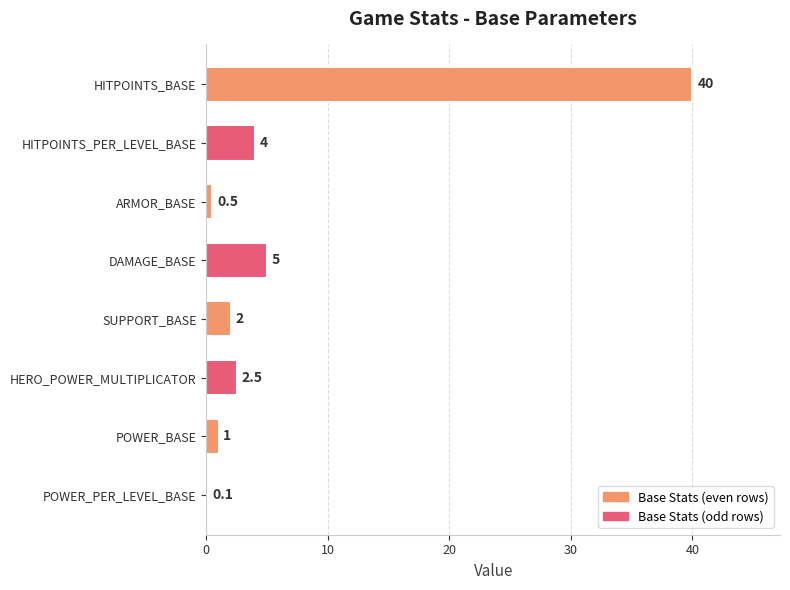

What is the maximum value shown in the chart?

40.0